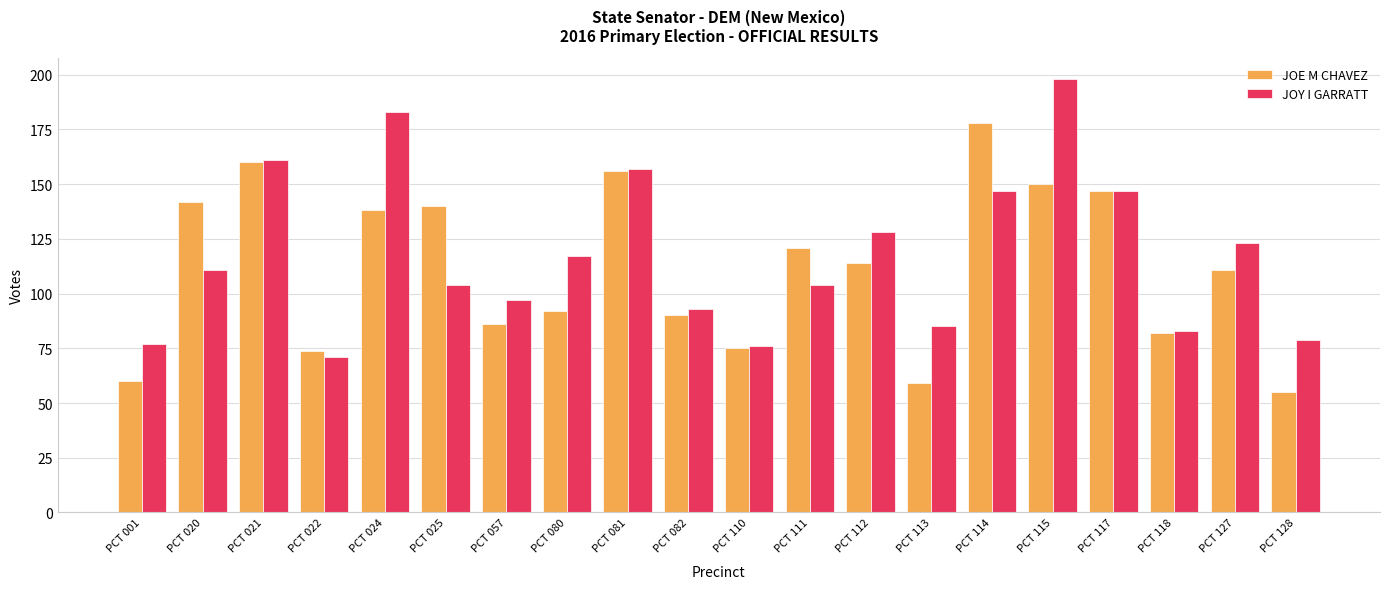

What are all the series names shown in the legend?

JOE M CHAVEZ, JOY I GARRATT